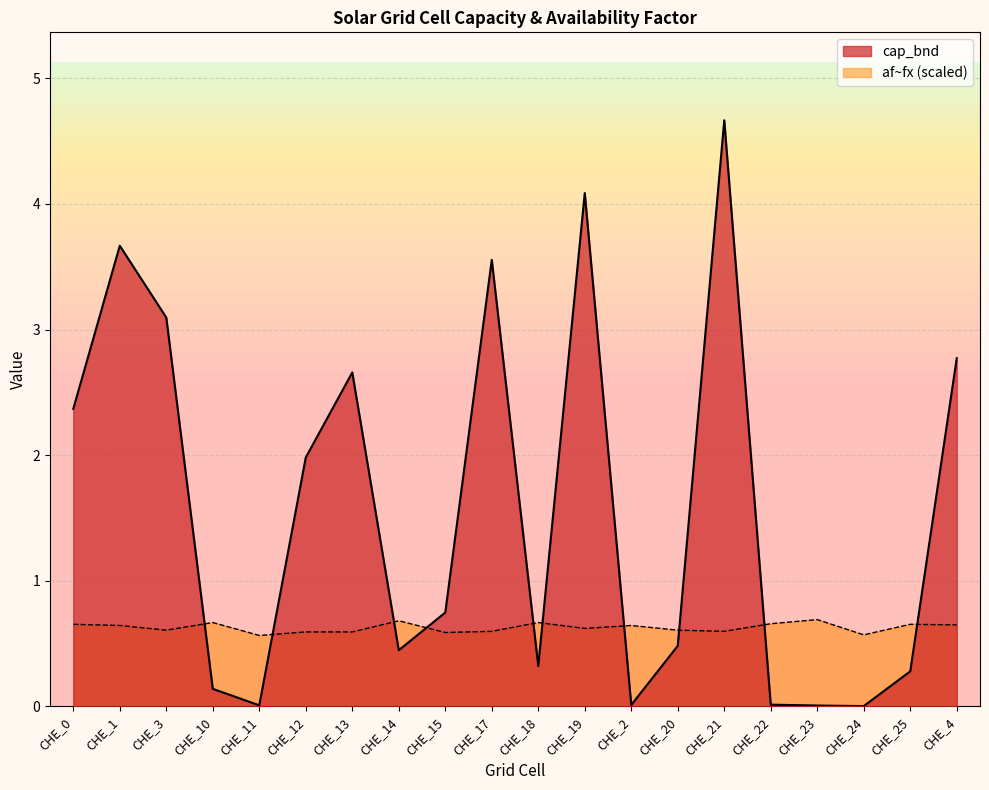

What is the label of the 1st point from the left?

CHE_0